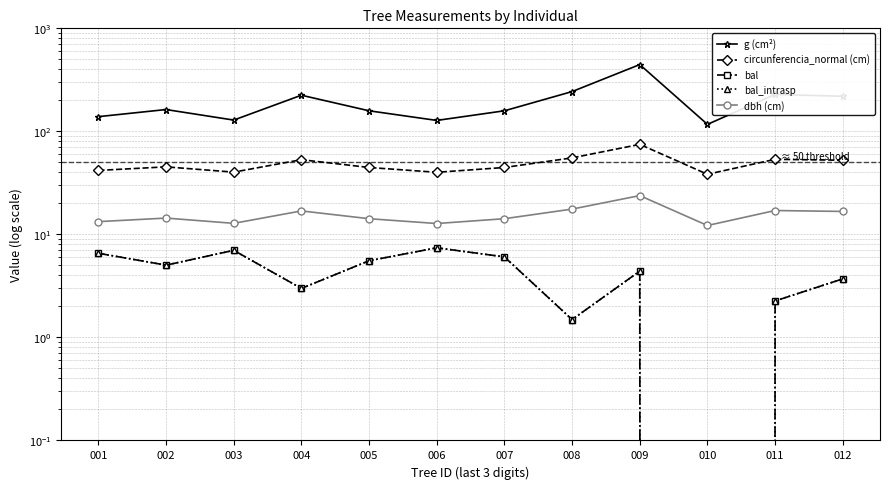

Where is the first local minimum for circunferencia_normal (cm)?

003